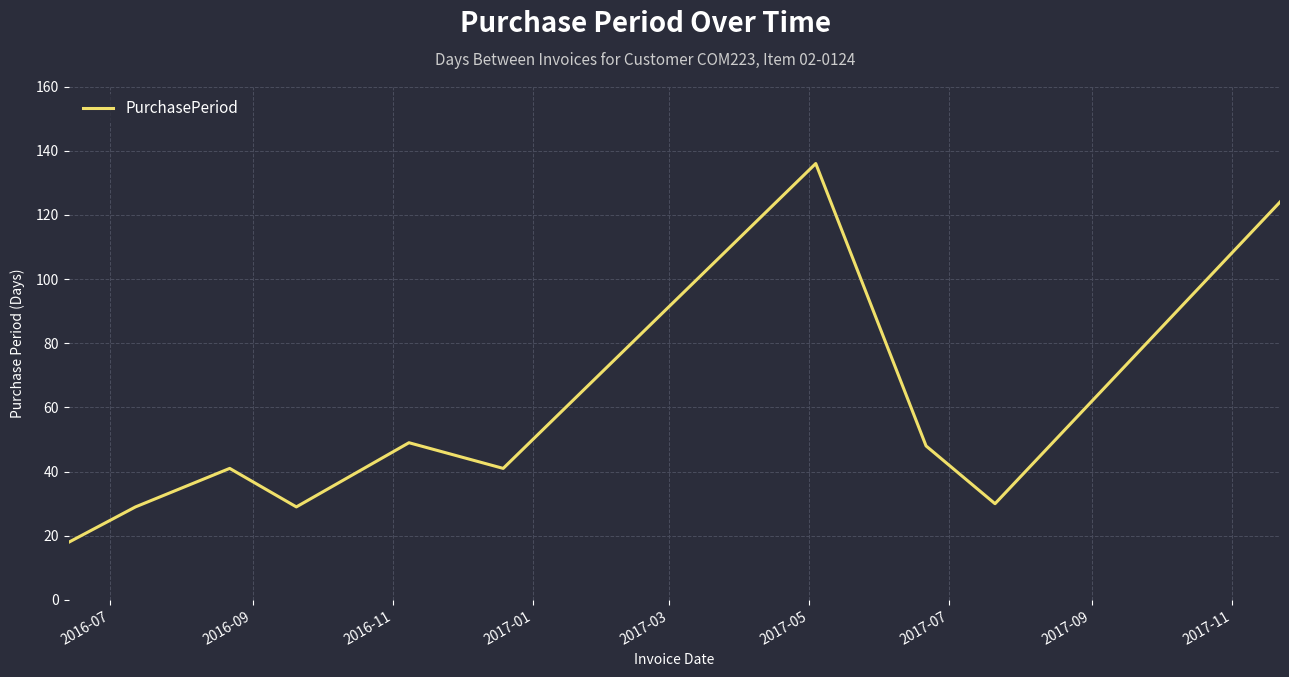

What is the difference between the maximum and minimum values?

118